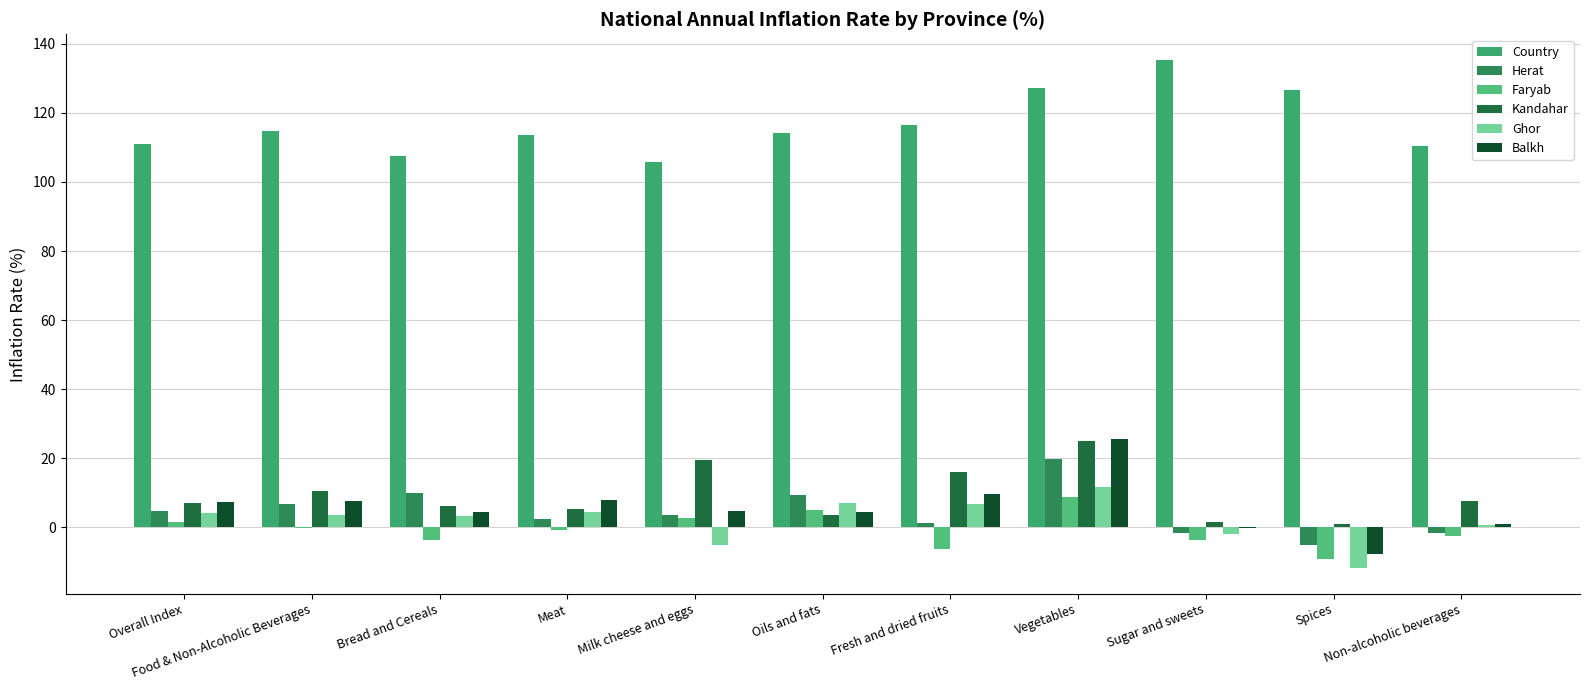

Reading left to right, transcribe all the data shown in this chart.

Country: Overall Index=111.0	Food & Non-Alcoholic Beverages=114.6	Bread and Cereals=107.7	Meat=113.7	Milk cheese and eggs=105.7	Oils and fats=114.3	Fresh and dried fruits=116.6	Vegetables=127.3	Sugar and sweets=135.4	Spices=126.5	Non-alcoholic beverages=110.3
Herat: Overall Index=4.8	Food & Non-Alcoholic Beverages=6.8	Bread and Cereals=10.0	Meat=2.3	Milk cheese and eggs=3.6	Oils and fats=9.4	Fresh and dried fruits=1.3	Vegetables=19.7	Sugar and sweets=-1.6	Spices=-5.2	Non-alcoholic beverages=-1.5
Faryab: Overall Index=1.6	Food & Non-Alcoholic Beverages=-0.2	Bread and Cereals=-3.8	Meat=-0.9	Milk cheese and eggs=2.6	Oils and fats=4.9	Fresh and dried fruits=-6.4	Vegetables=8.6	Sugar and sweets=-3.8	Spices=-9.2	Non-alcoholic beverages=-2.6
Kandahar: Overall Index=7.0	Food & Non-Alcoholic Beverages=10.4	Bread and Cereals=6.1	Meat=5.3	Milk cheese and eggs=19.6	Oils and fats=3.5	Fresh and dried fruits=15.9	Vegetables=25.1	Sugar and sweets=1.4	Spices=1.0	Non-alcoholic beverages=7.6
Ghor: Overall Index=4.0	Food & Non-Alcoholic Beverages=3.5	Bread and Cereals=3.3	Meat=4.5	Milk cheese and eggs=-5.3	Oils and fats=7.1	Fresh and dried fruits=6.7	Vegetables=11.6	Sugar and sweets=-2.0	Spices=-11.9	Non-alcoholic beverages=0.7
Balkh: Overall Index=7.3	Food & Non-Alcoholic Beverages=7.7	Bread and Cereals=4.5	Meat=8.0	Milk cheese and eggs=4.7	Oils and fats=4.5	Fresh and dried fruits=9.7	Vegetables=25.5	Sugar and sweets=-0.1	Spices=-7.9	Non-alcoholic beverages=1.0